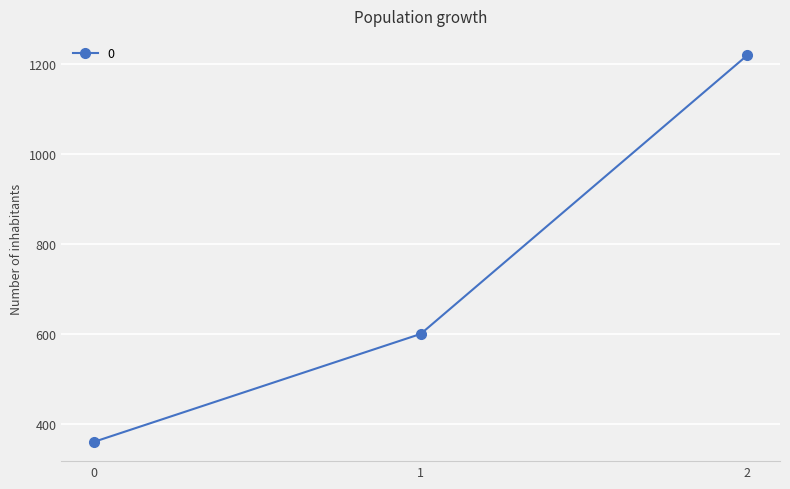

What is the difference between the maximum and minimum values?

860